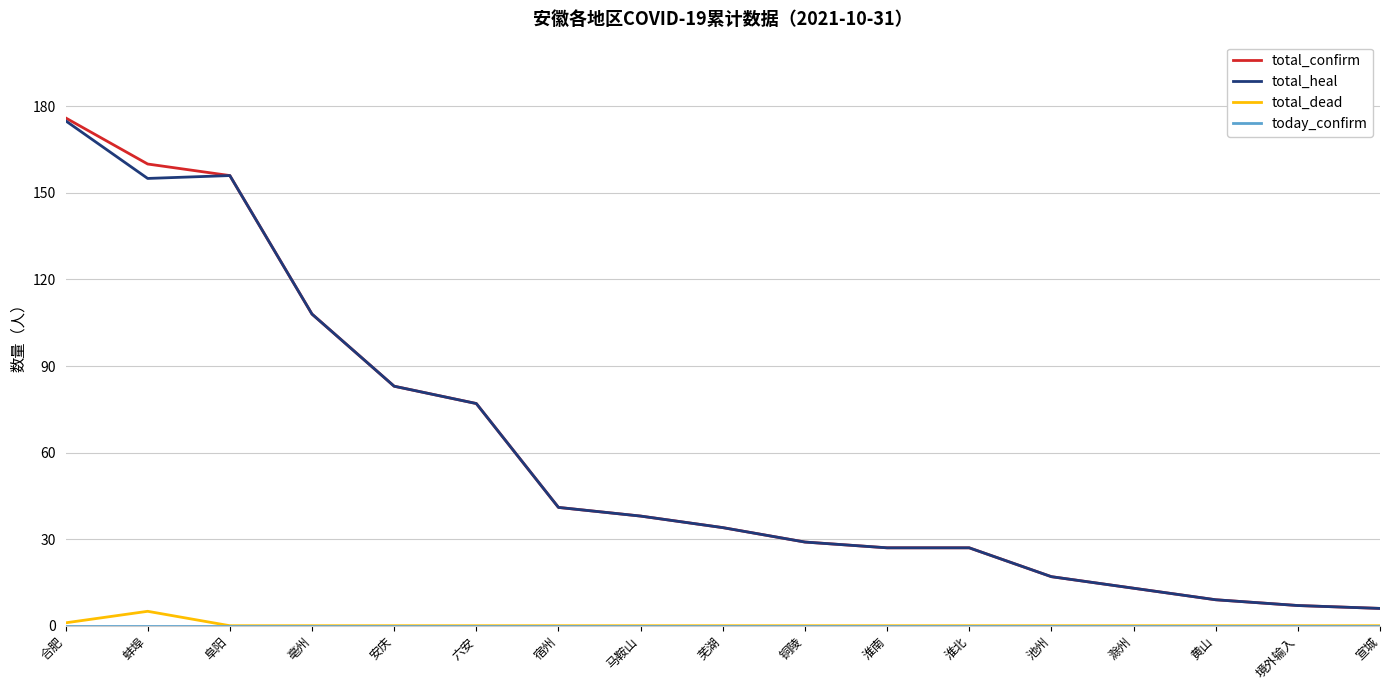

At which category is the sum across all series the highest?

合肥